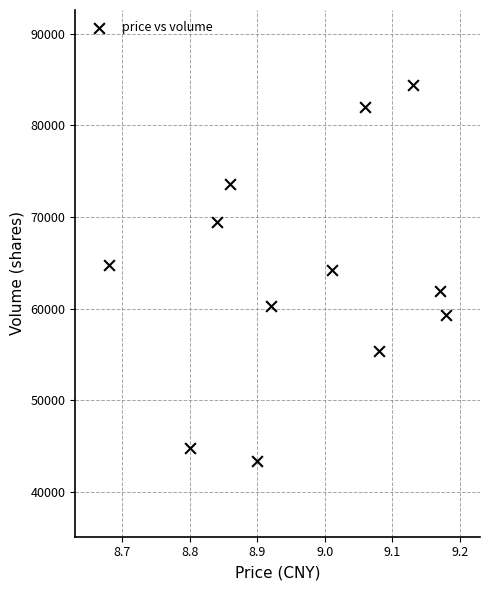

What is the average Y value?

63620